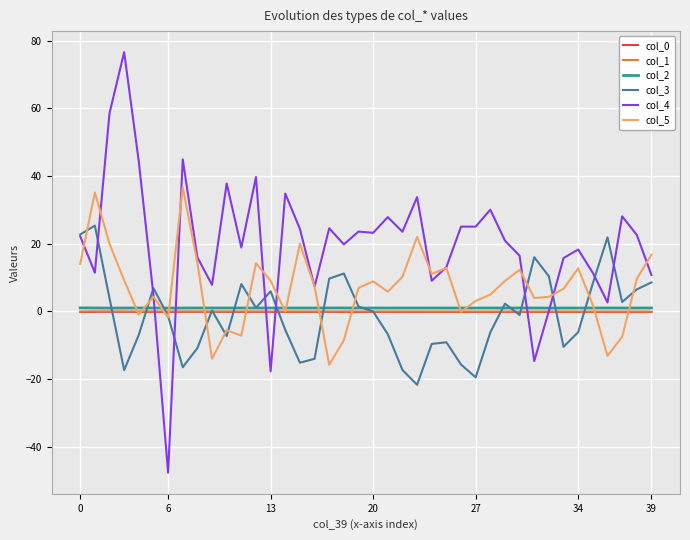

Which series has the largest range (max minus min)?

col_4